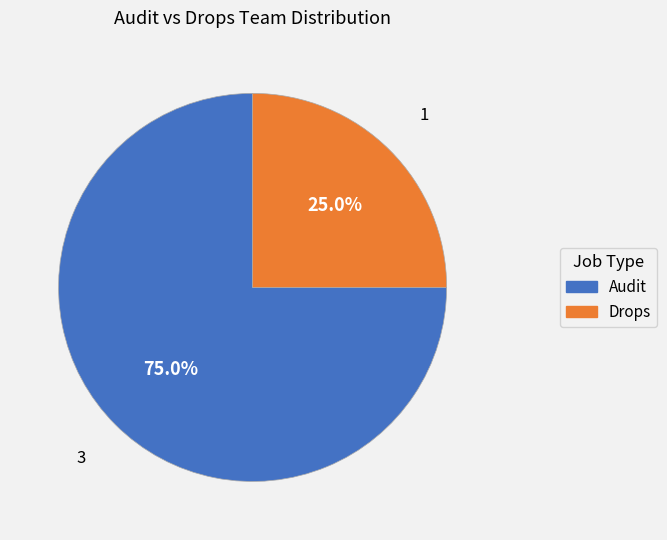

To the nearest percent, what is the combined percentage of Drops and Audit?

100%